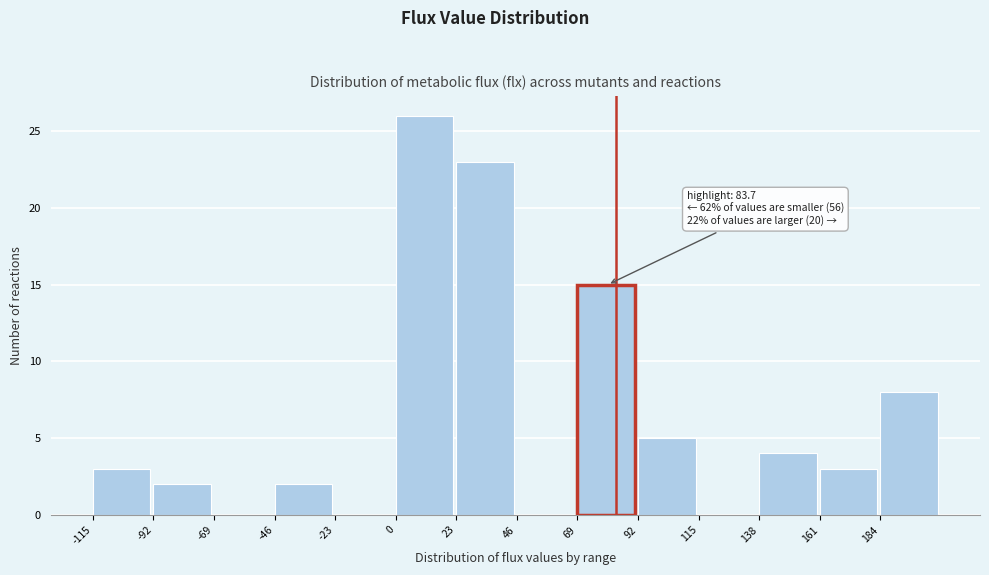

Over which range of the x-axis is the bar tallest?

0 to 23